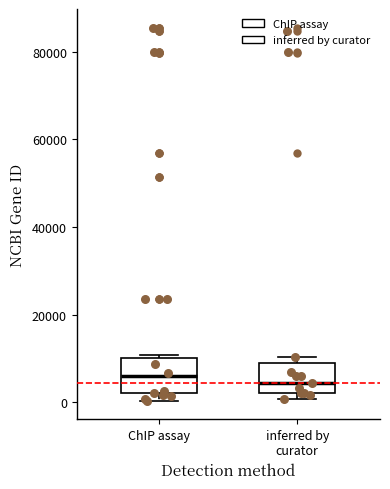

Reading left to right, read every box against the y-axis: the position of its median line, the range the box covers, and the ends of its whiskers. The values are not printed on the chart, so give them approximately, as read against the axis.

ChIP assay: median 6000, box 2000 to 10000, whiskers 0 to 10000 (just above the box's upper edge)
inferred by curator: median 4000, box 2000 to 8000, whiskers 0 to 10000